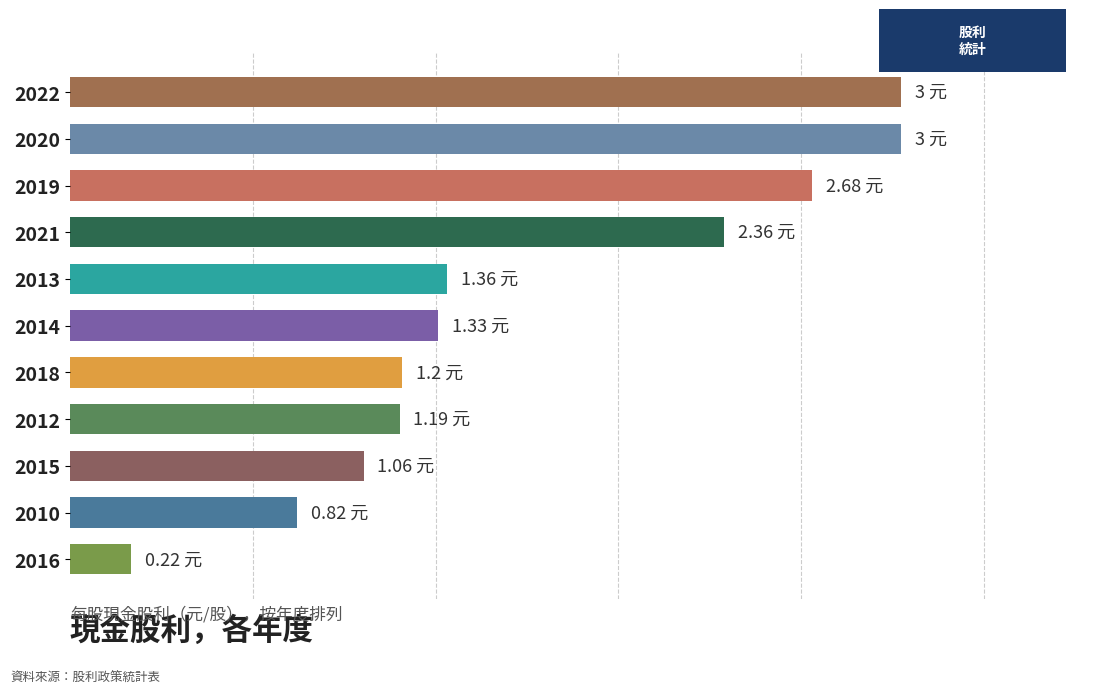

Are the bars horizontal?

Yes